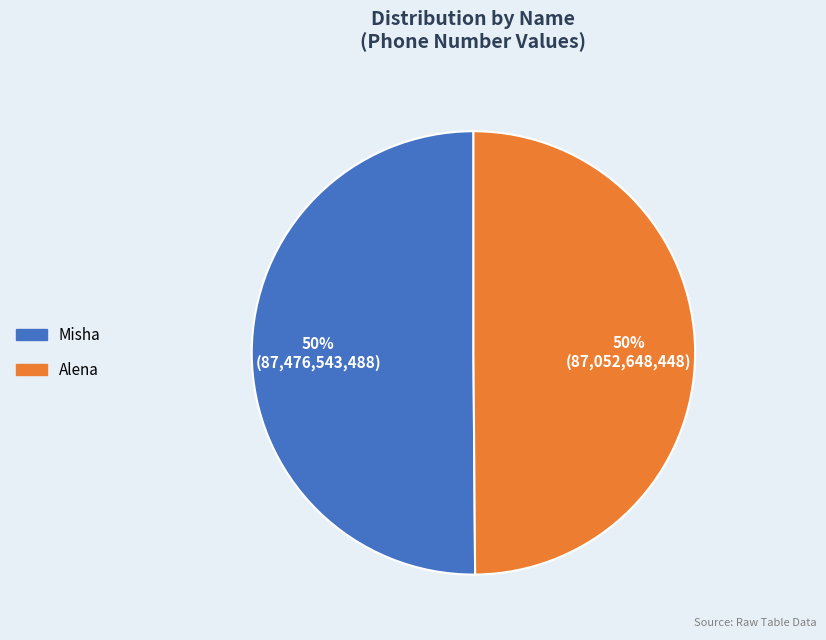

To the nearest percent, what is the average slice percentage?

50%